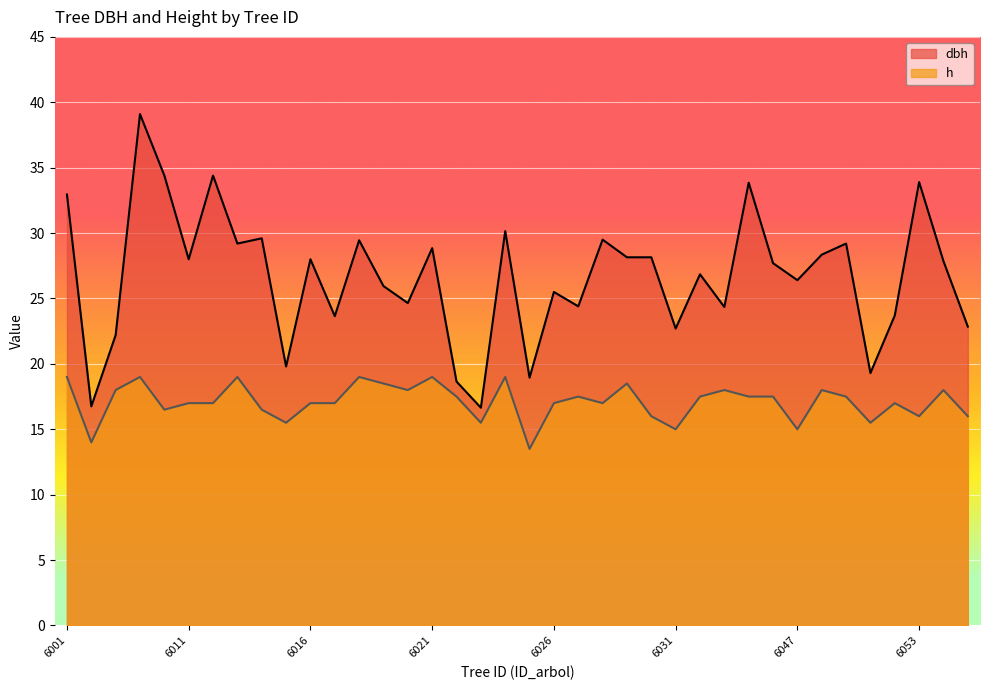

Which series has the widest spread of values?

dbh